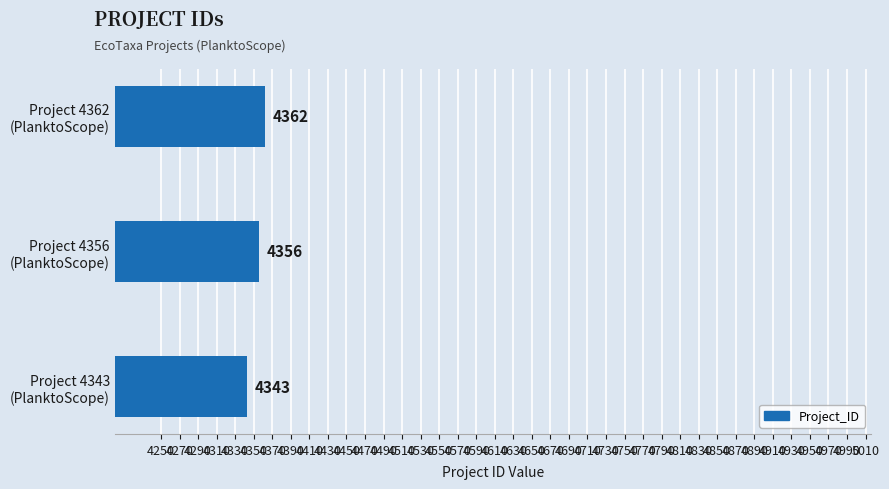

Count the values in the range 4343 to 4362.

3